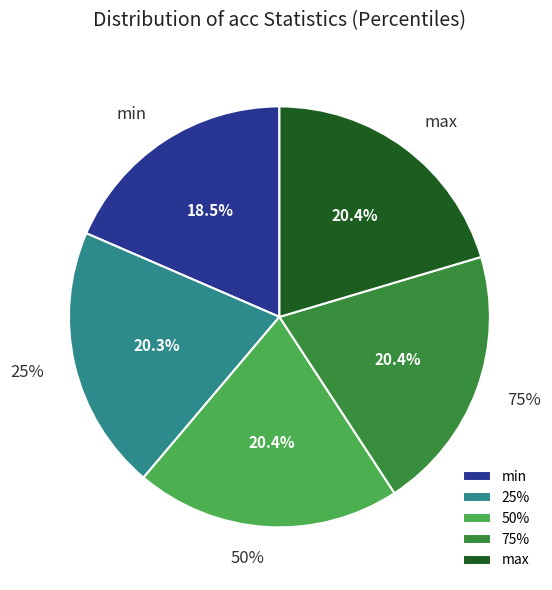

How many slices are in this pie chart?

5